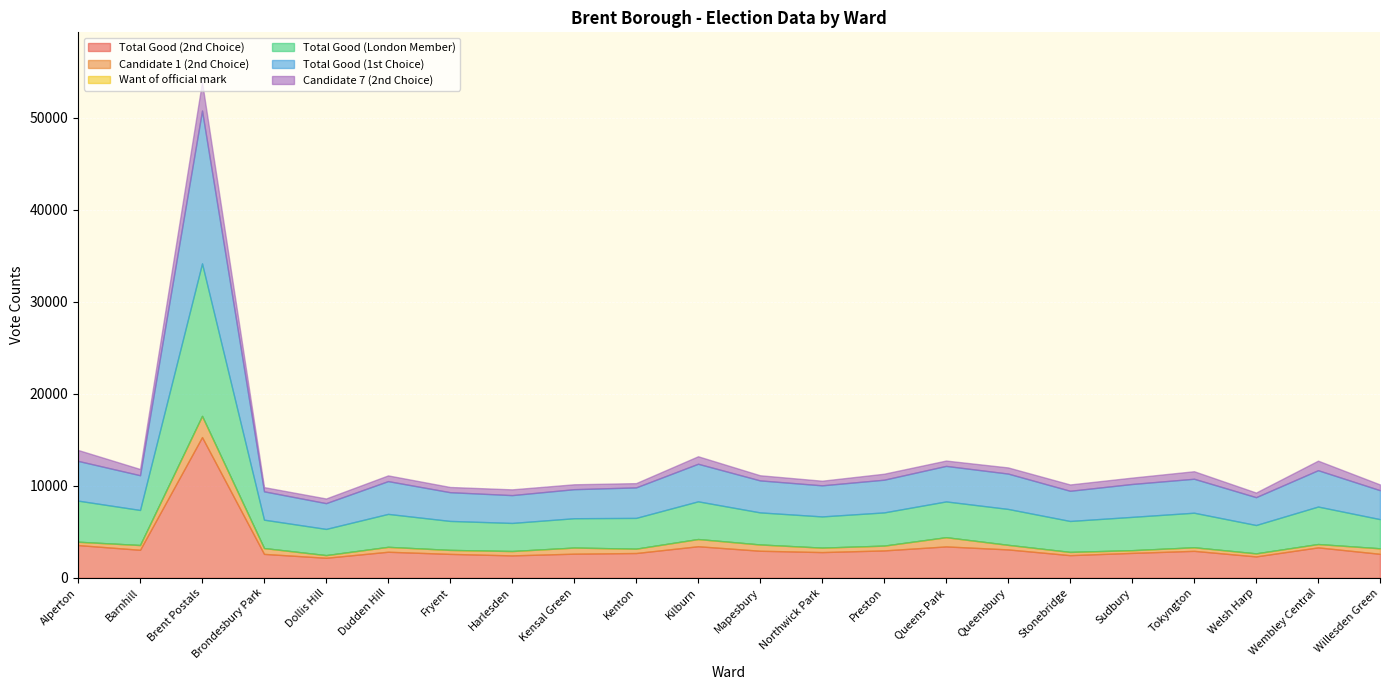

How many data points in Total Good (1st Choice) are less than 3555?

11